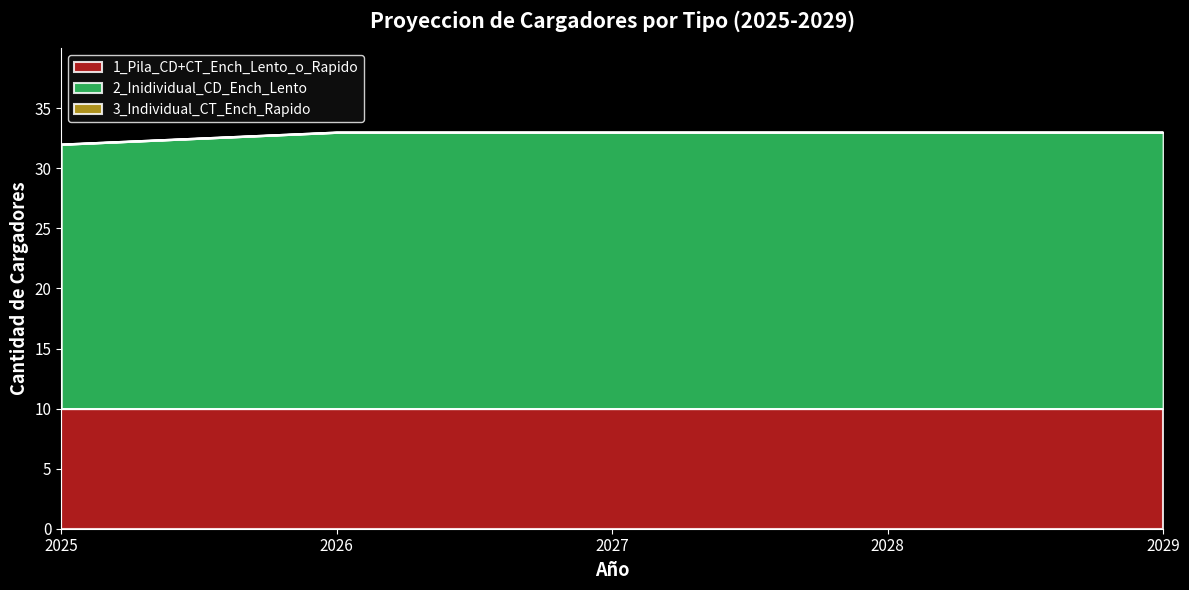

At 2026, list the series in order from smallest to largest.

3_Individual_CT_Ench_Rapido, 1_Pila_CD+CT_Ench_Lento_o_Rapido, 2_Inidividual_CD_Ench_Lento